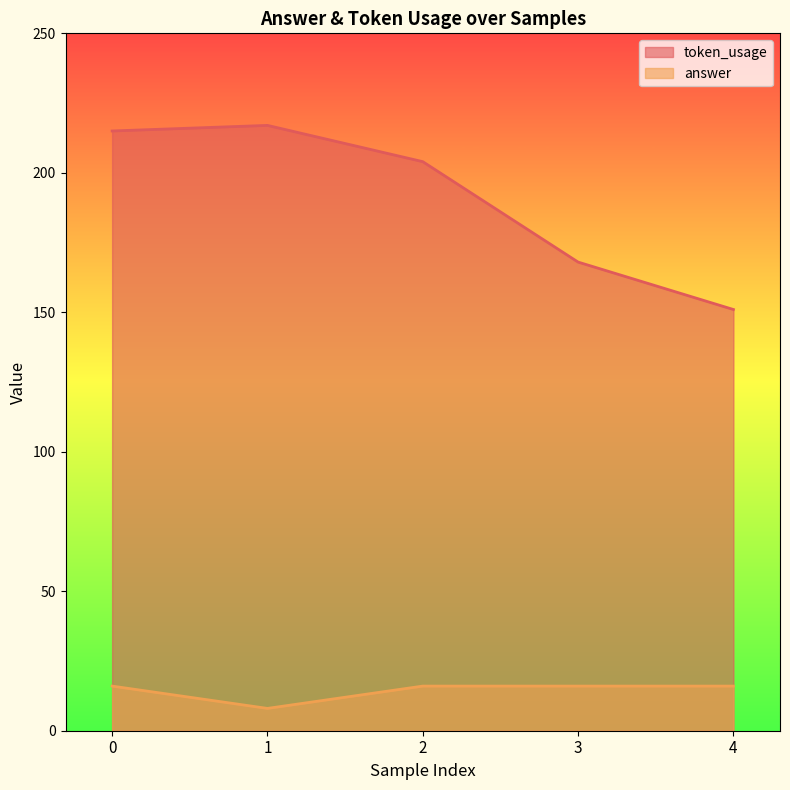

What is the difference between the maximum and minimum values in the answer series?

8